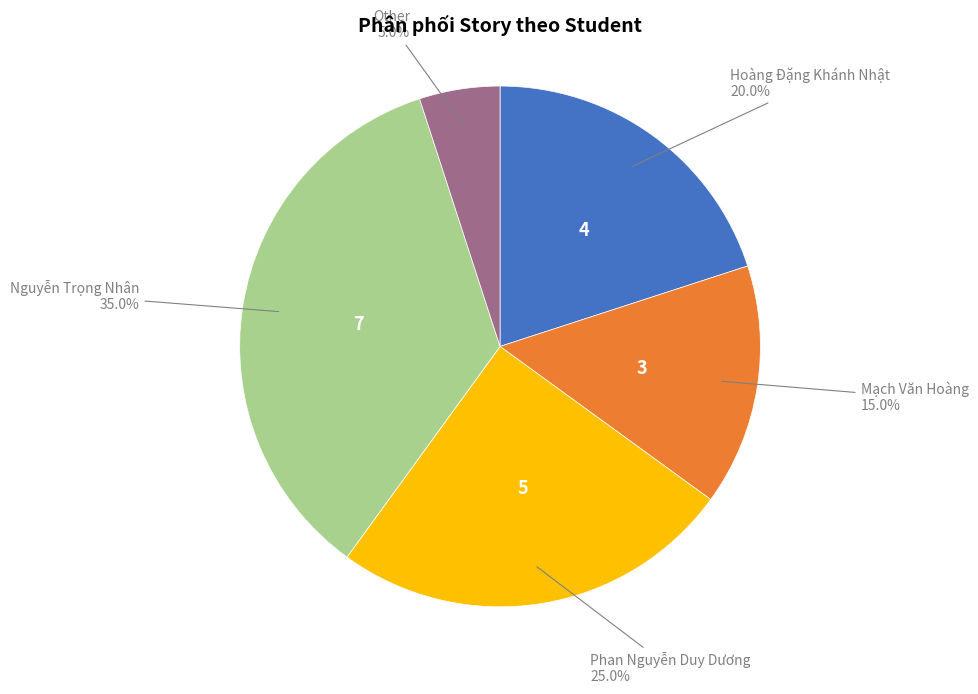

Is there a majority slice in this chart?

No